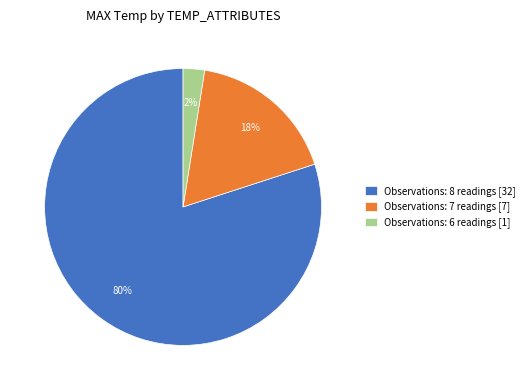

What is the smallest slice in the pie chart?

Observations: 6 readings [1]